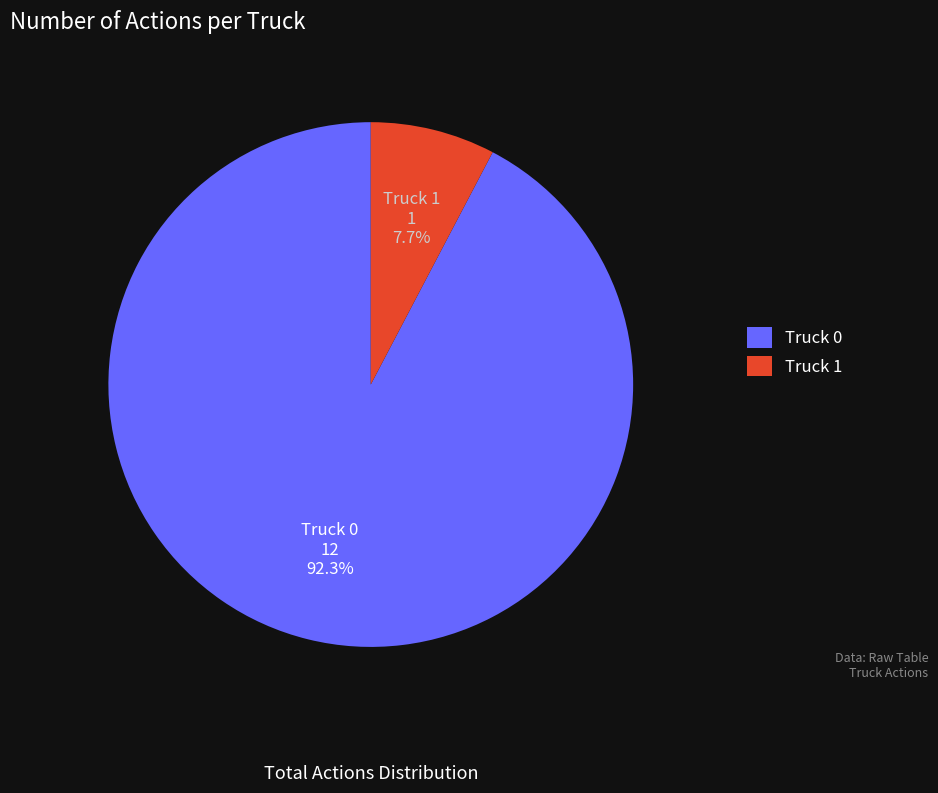

How many segments does this pie chart have?

2